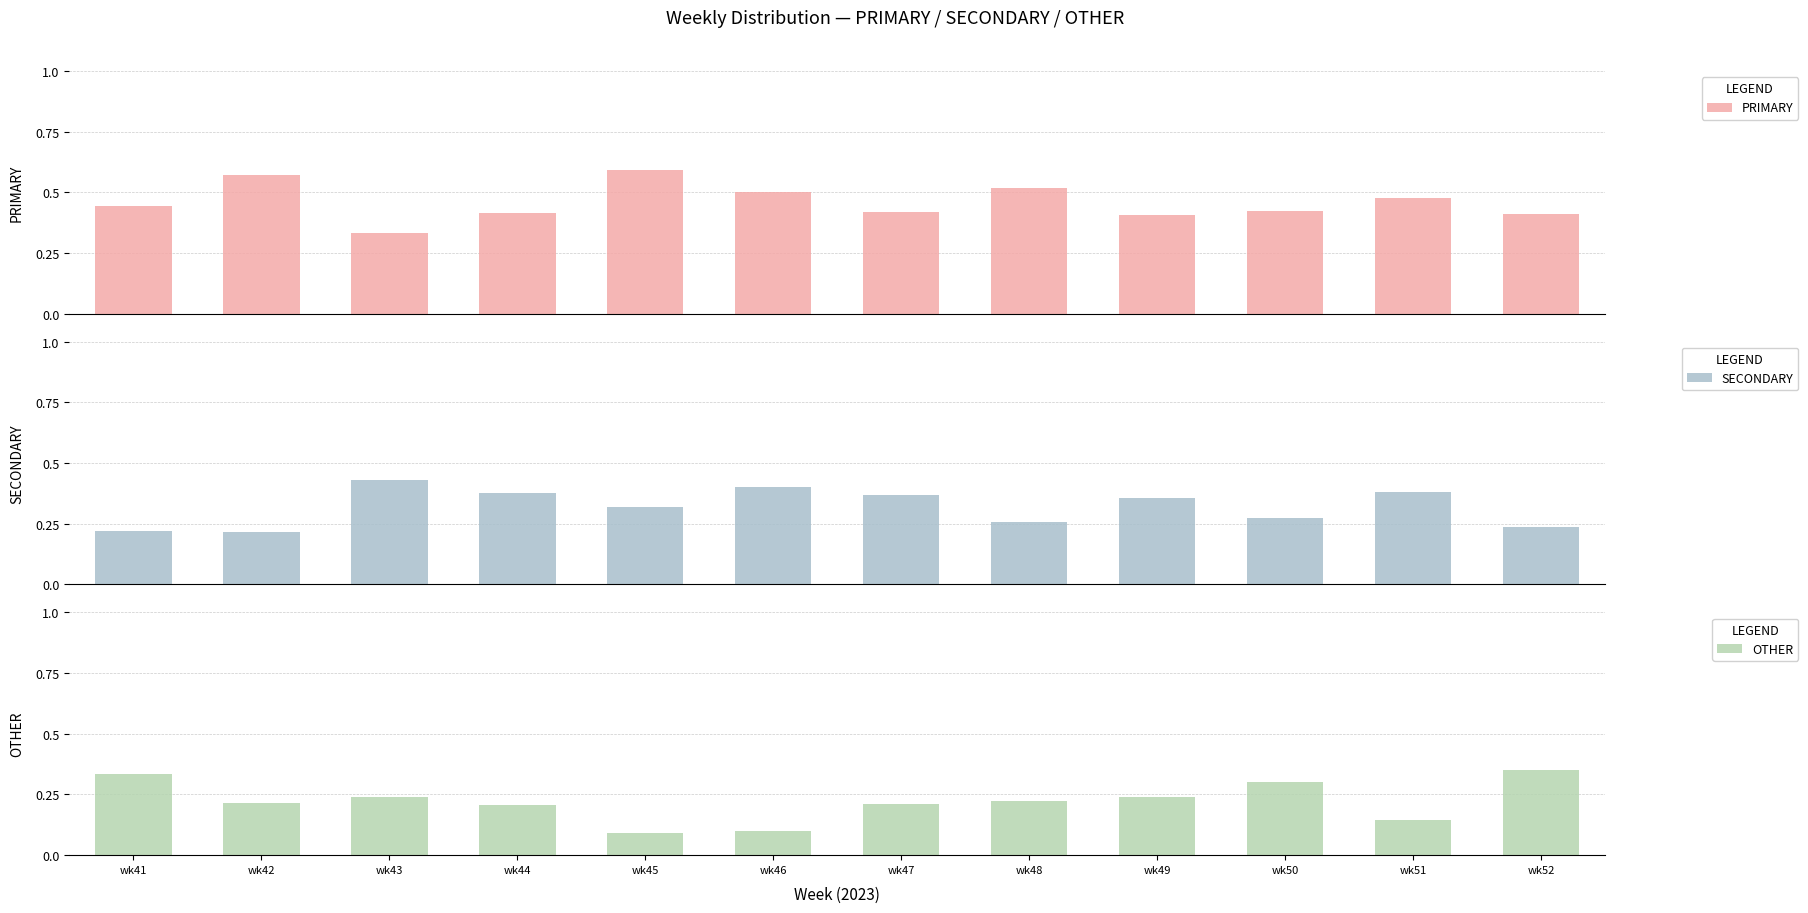

Count the number of categories in the chart.

12